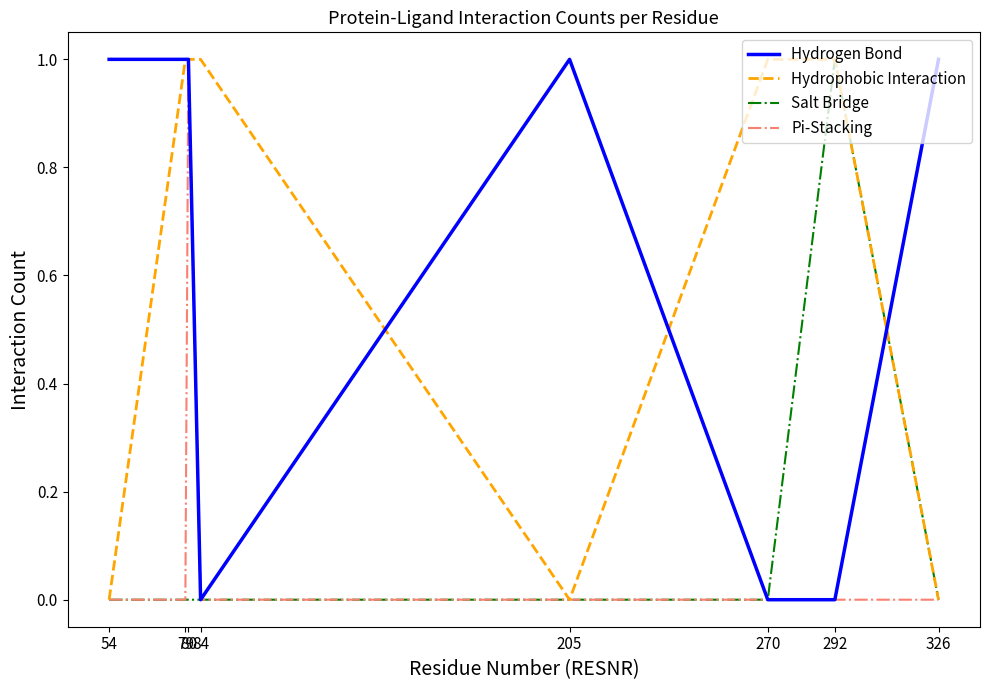

Is this an area chart (filled region under the line)?

No